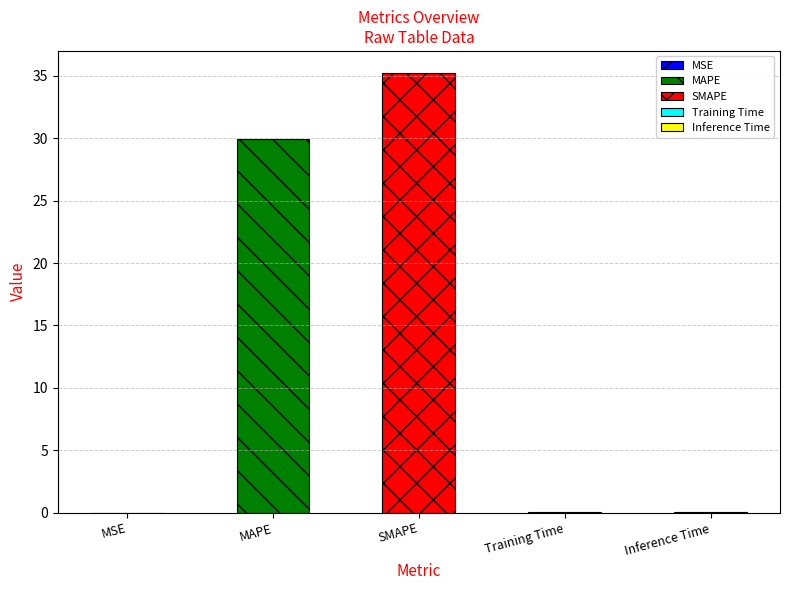

What is the ratio of the value at MAPE to the value at SMAPE?

0.9